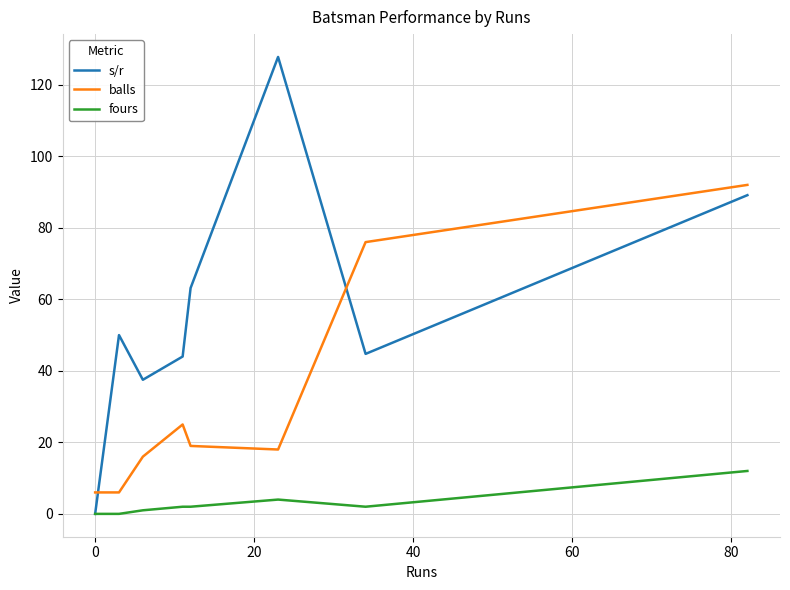

Which series has the largest total across all categories?

s/r